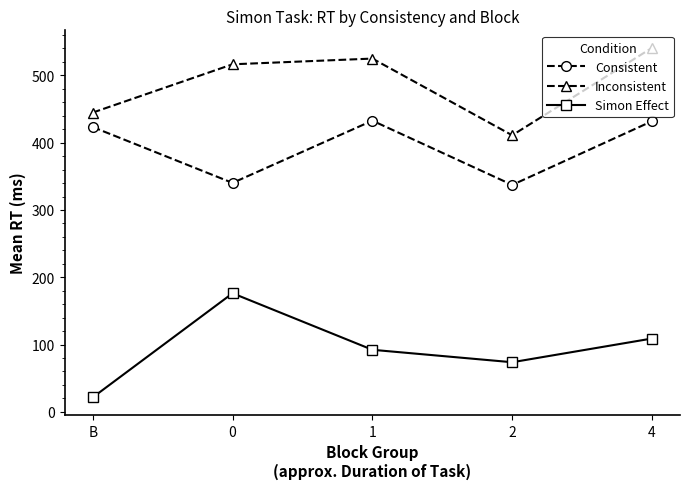

True or false: Consistent and Simon Effect cross at least once.

False